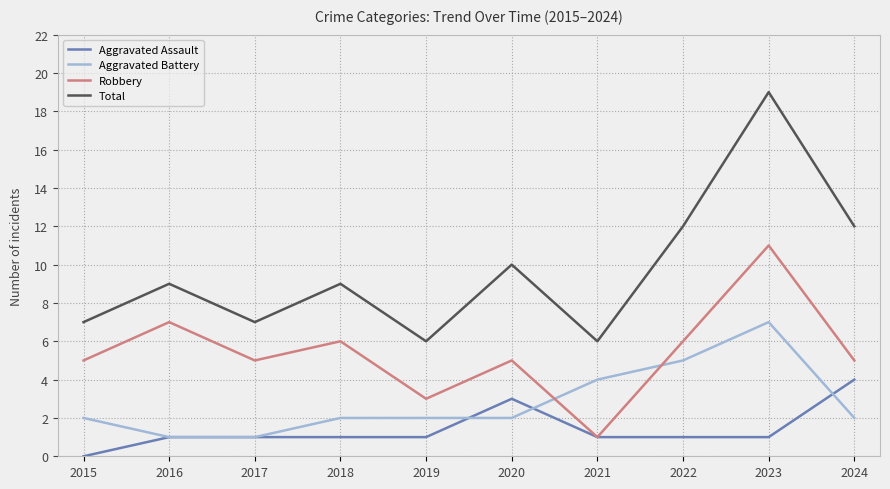

Which series has the widest spread of values?

Total